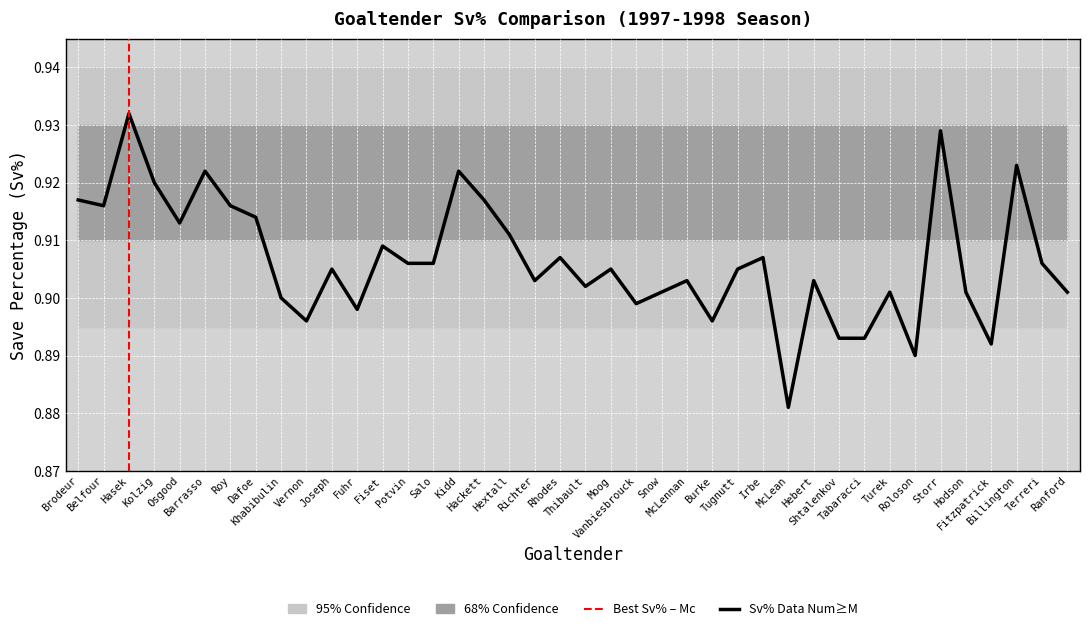

Which label corresponds to the largest value in the chart?

Hasek